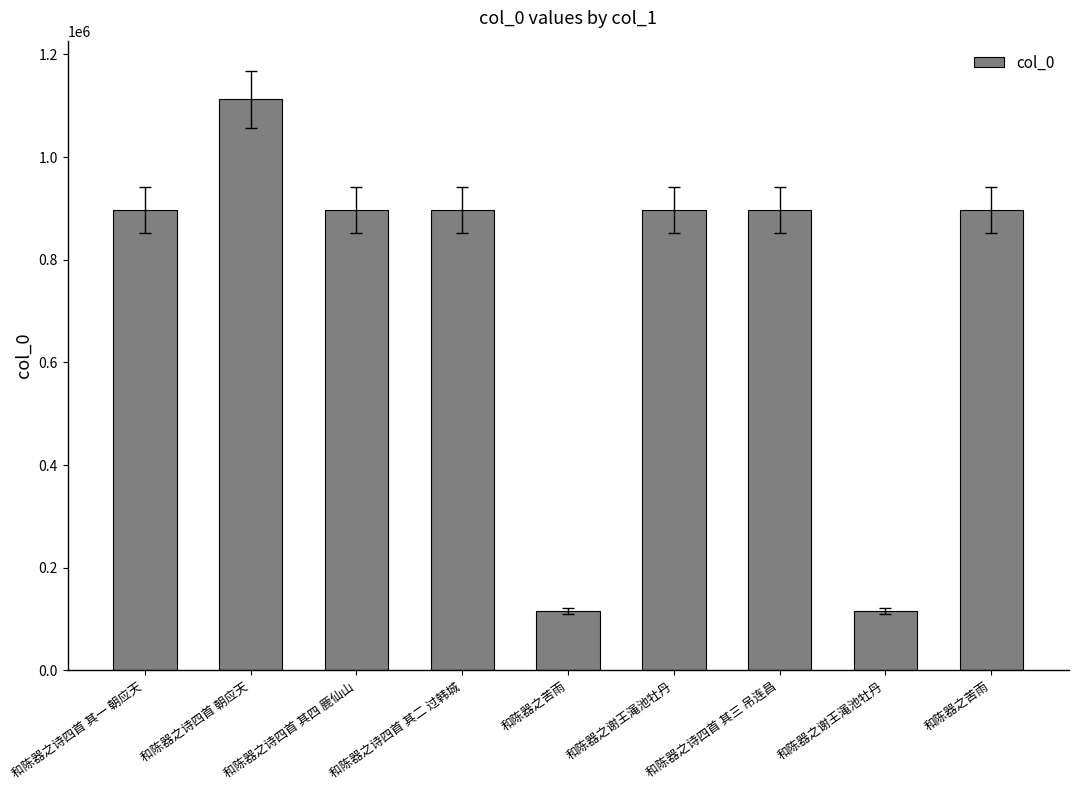

What is the difference between the values at 和陈器之苦雨 and 和陈器之诗四首 其二 过韩城?

749